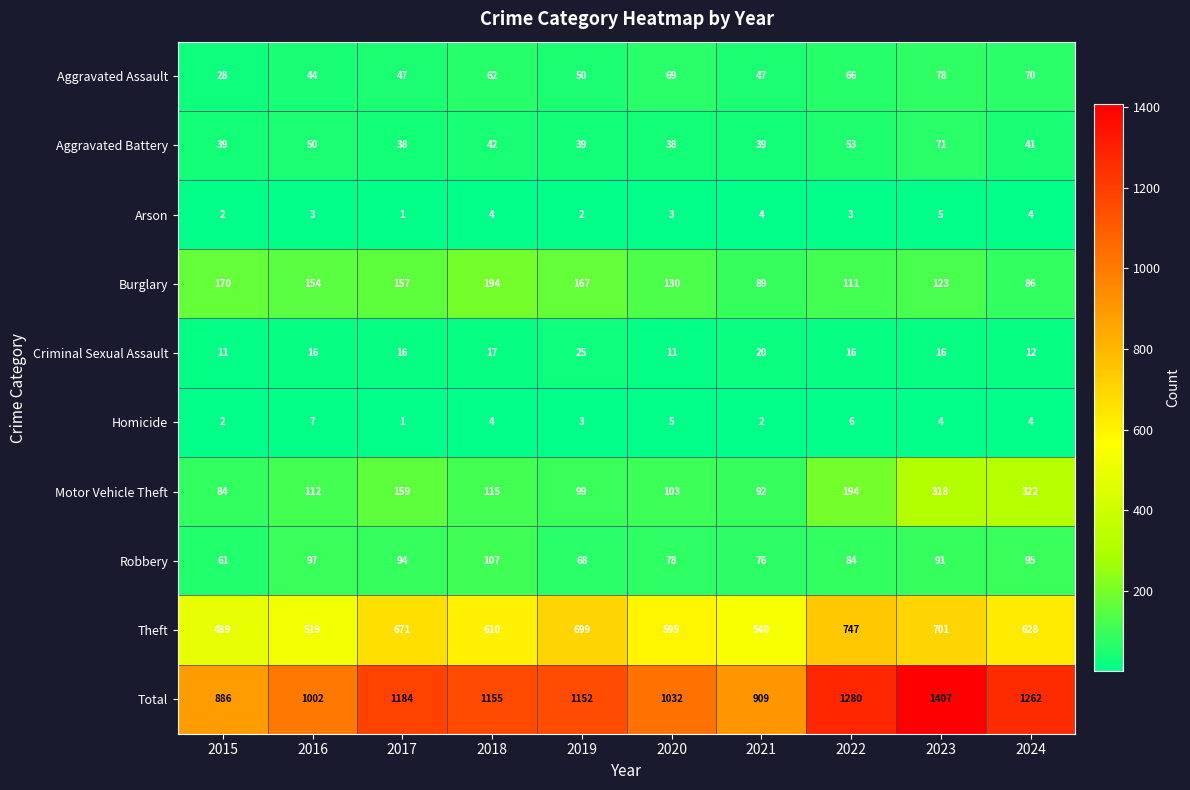

Rank the series by their maximum value, from lowest to highest.

Arson, Homicide, Criminal Sexual Assault, Aggravated Battery, Aggravated Assault, Robbery, Burglary, Motor Vehicle Theft, Theft, Total